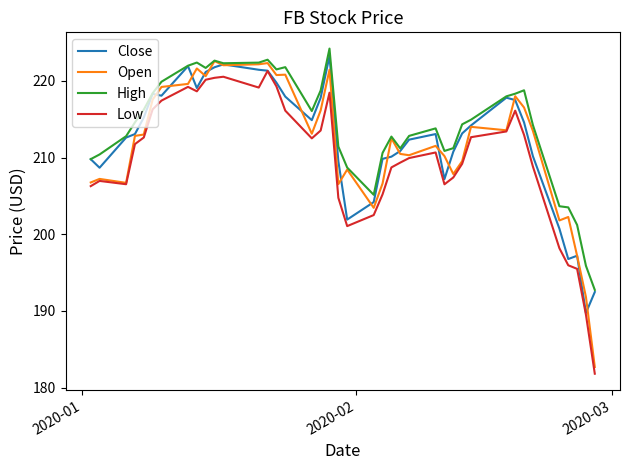

Which series has the widest spread of values?

Open